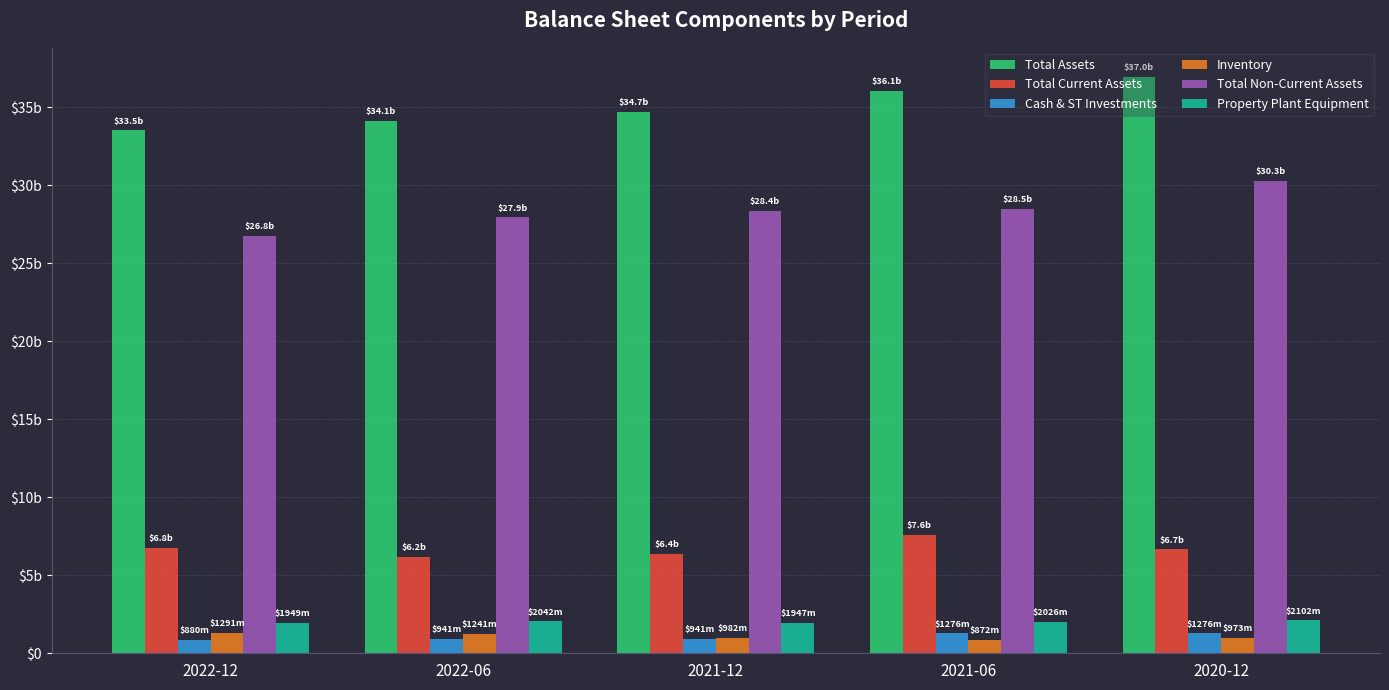

What is the label of the 3rd bar from the right?

2021-12